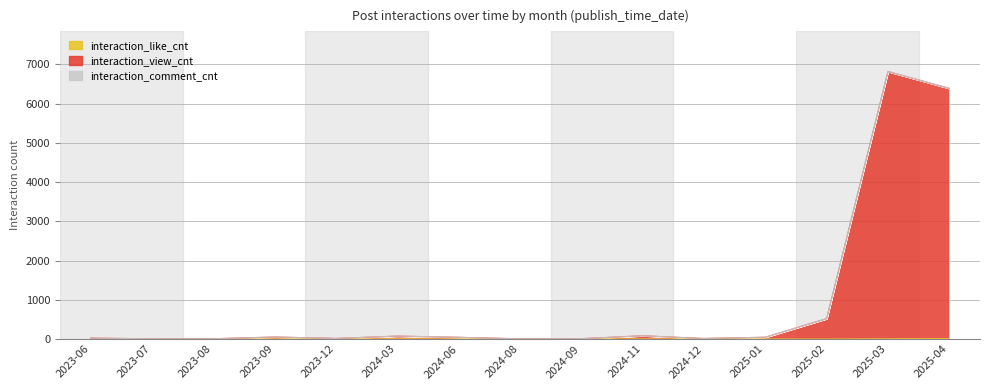

What is the label of the 15th point from the right?

2023-06